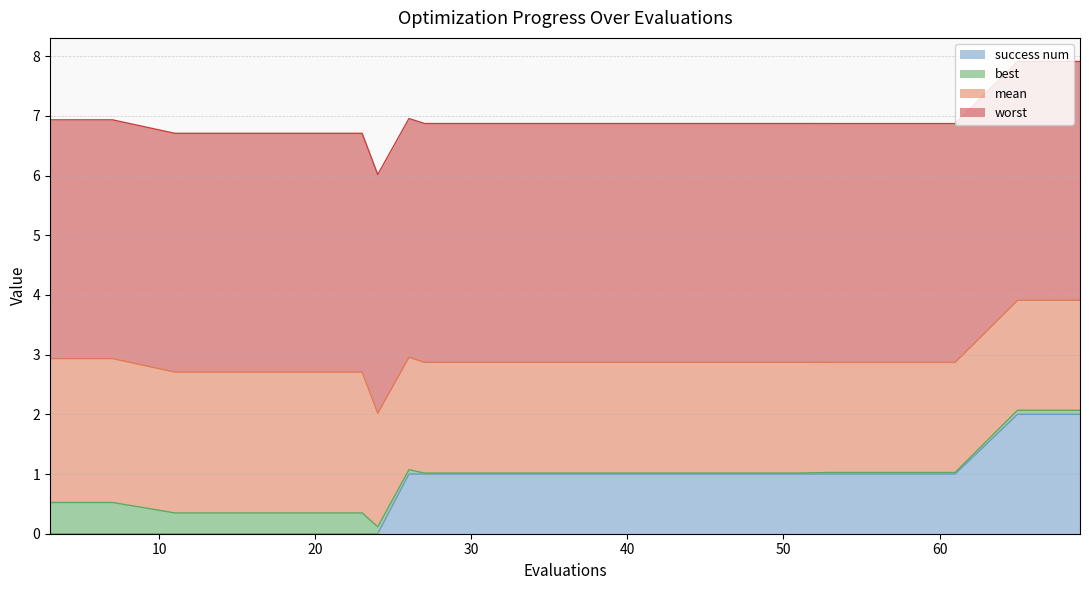

Reading right to left, extract all data points from this chart.

mean: 69=1.8	65=1.8	61=1.8	57=1.8	53=1.8	51=1.9	47=1.9	43=1.9	39=1.9	35=1.9	31=1.9	27=1.9	26=1.9	24=1.9	23=2.4	19=2.4	15=2.4	11=2.4	7=2.4	3=2.4
best: 69=0.1	65=0.1	61=0.0	57=0.0	53=0.0	51=0.0	47=0.0	43=0.0	39=0.0	35=0.0	31=0.0	27=0.0	26=0.1	24=0.1	23=0.3	19=0.3	15=0.3	11=0.3	7=0.5	3=0.5
worst: 69=4.0	65=4.0	61=4.0	57=4.0	53=4.0	51=4.0	47=4.0	43=4.0	39=4.0	35=4.0	31=4.0	27=4.0	26=4.0	24=4.0	23=4.0	19=4.0	15=4.0	11=4.0	7=4.0	3=4.0
success num: 69=2.0	65=2.0	61=1.0	57=1.0	53=1.0	51=1.0	47=1.0	43=1.0	39=1.0	35=1.0	31=1.0	27=1.0	26=1.0	24=0.0	23=0.0	19=0.0	15=0.0	11=0.0	7=0.0	3=0.0